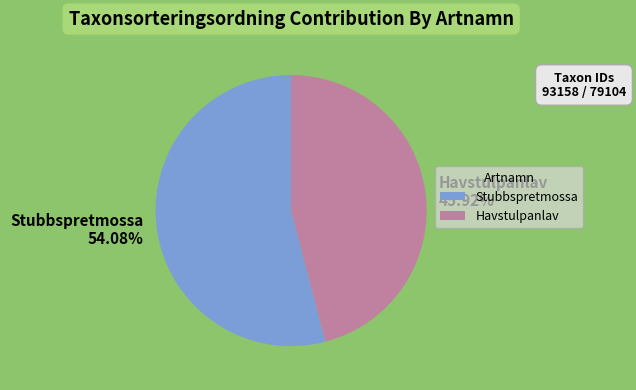

Count the number of slices in the pie.

2